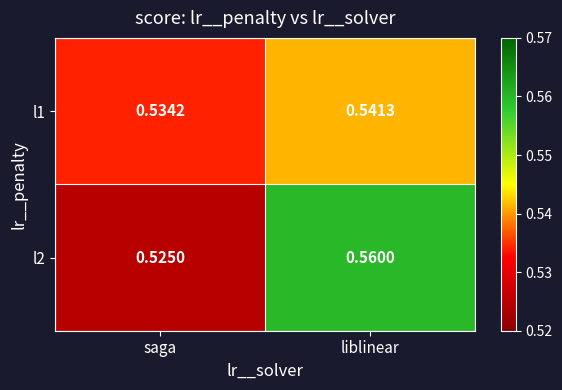

How many categories are shown in the chart?

2